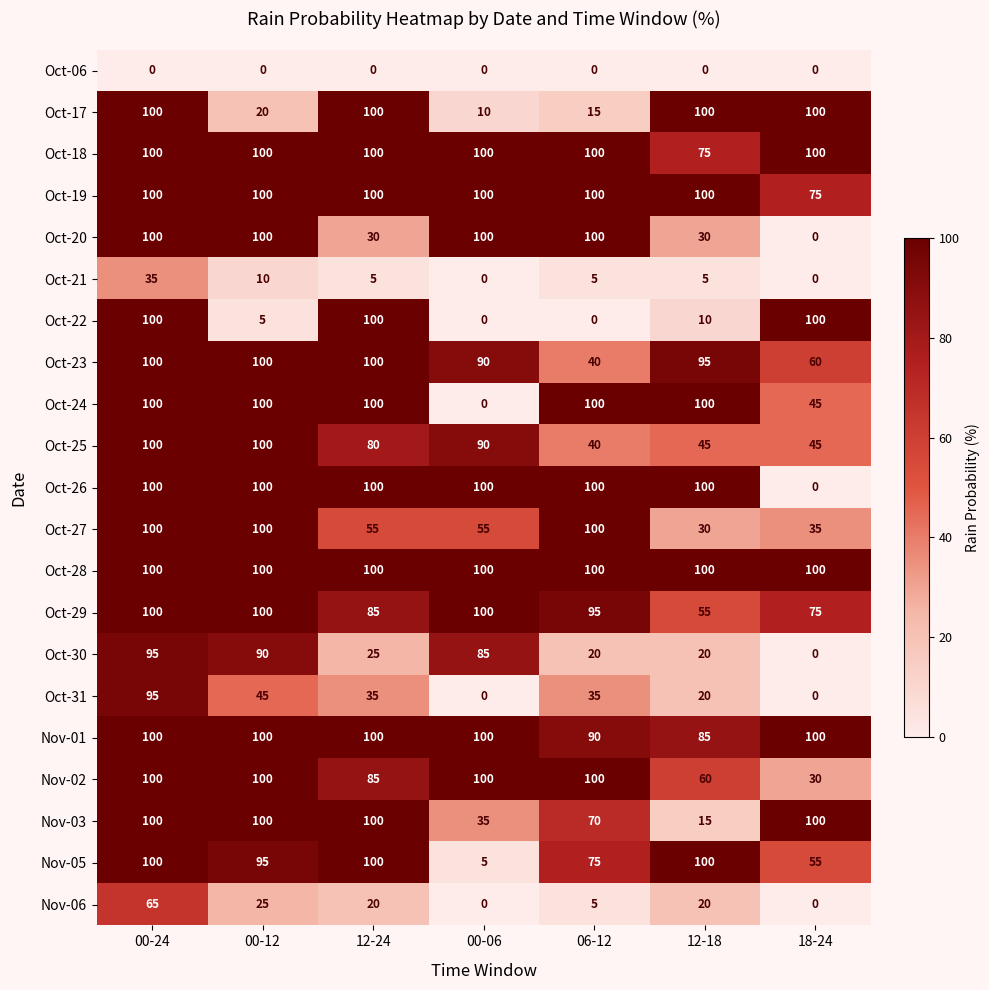

How many data points does each series have?

7